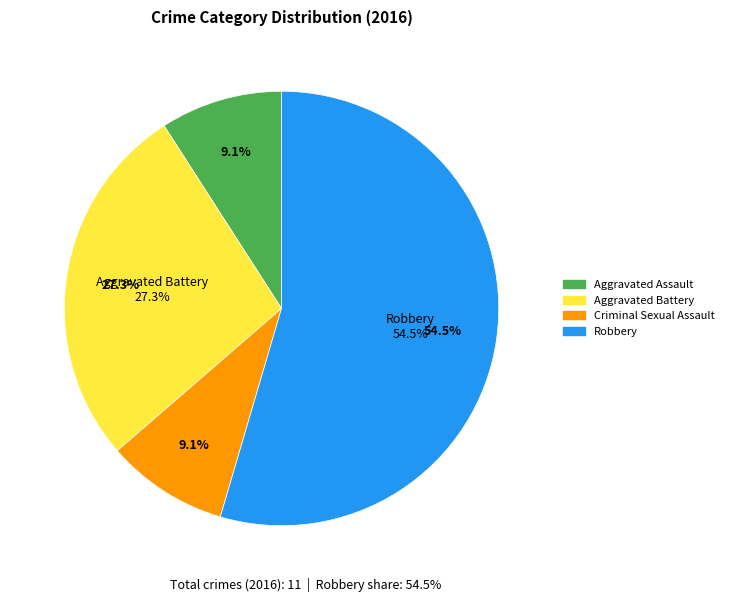

To the nearest percent, what is the difference between the Aggravated Battery and Robbery slice percentages?

27%